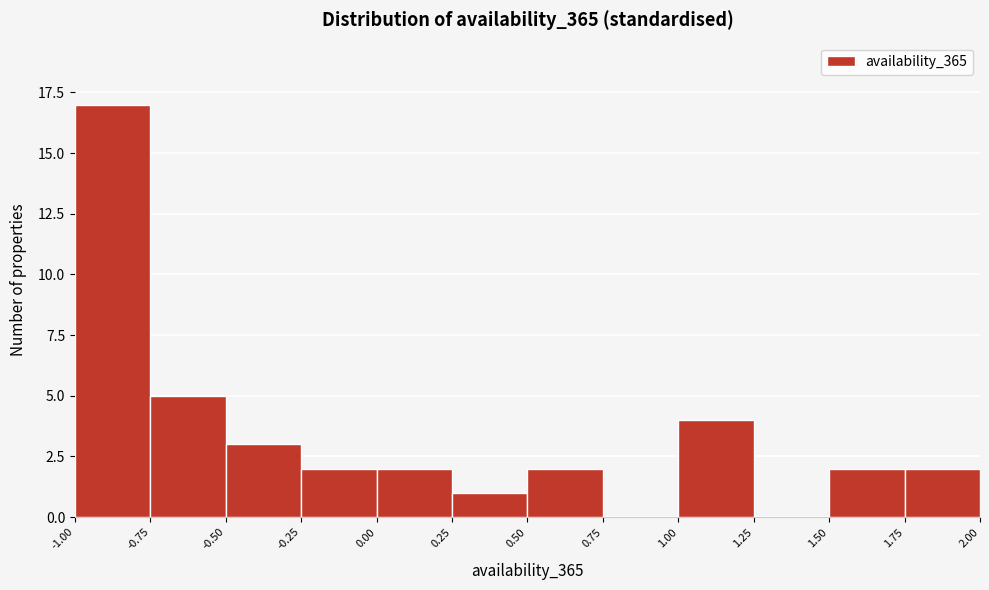

Reading left to right, transcribe this chart: for each bar, give the range it covers on the x-axis and its height. The values are not printed on the chart, so give them approximately, as read against the axis.

-1.00 to -0.75: 17
-0.75 to -0.50: 5
-0.50 to -0.25: 3
-0.25 to 0.00: 2
0.00 to 0.25: 2
0.25 to 0.50: 1
0.50 to 0.75: 2
0.75 to 1.00: 0
1.00 to 1.25: 4
1.25 to 1.50: 0
1.50 to 1.75: 2
1.75 to 2.00: 2